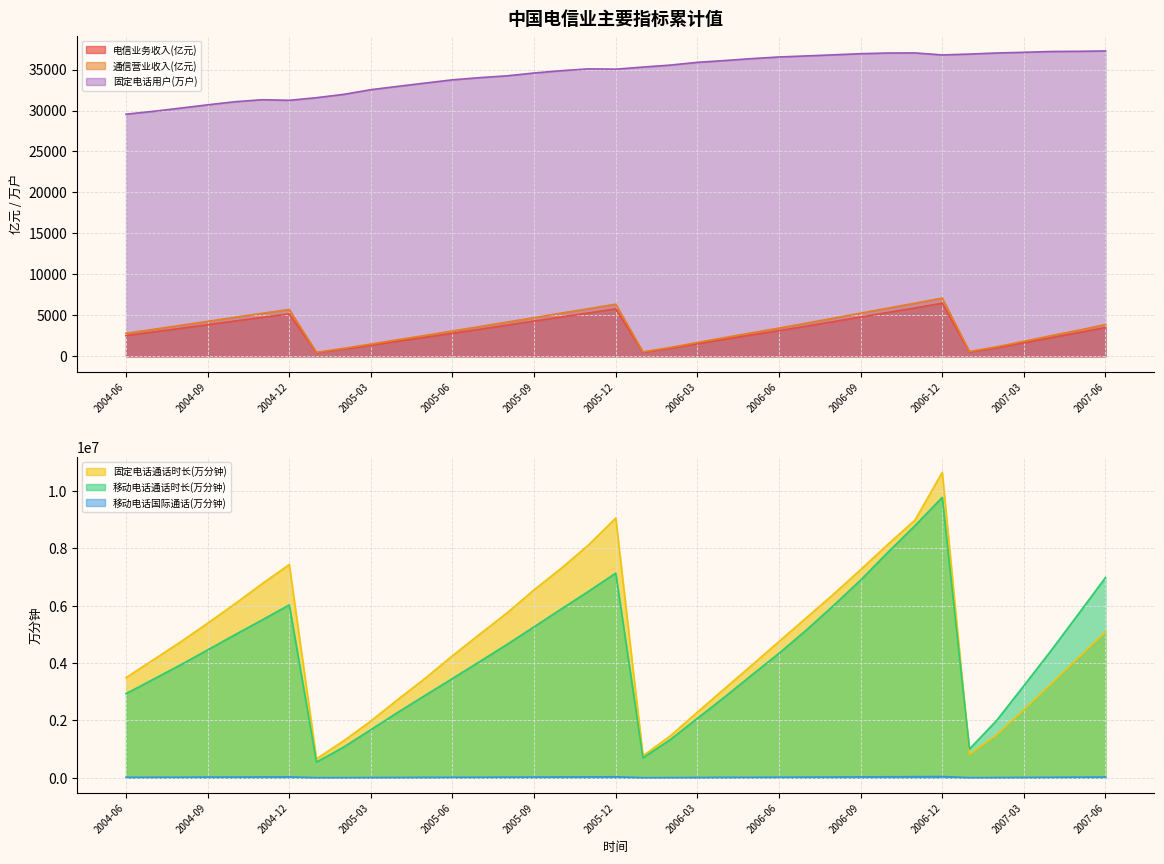

True or false: 电信业务收入(亿元) and 移动电话国际通话(万分钟) intersect in this chart.

False